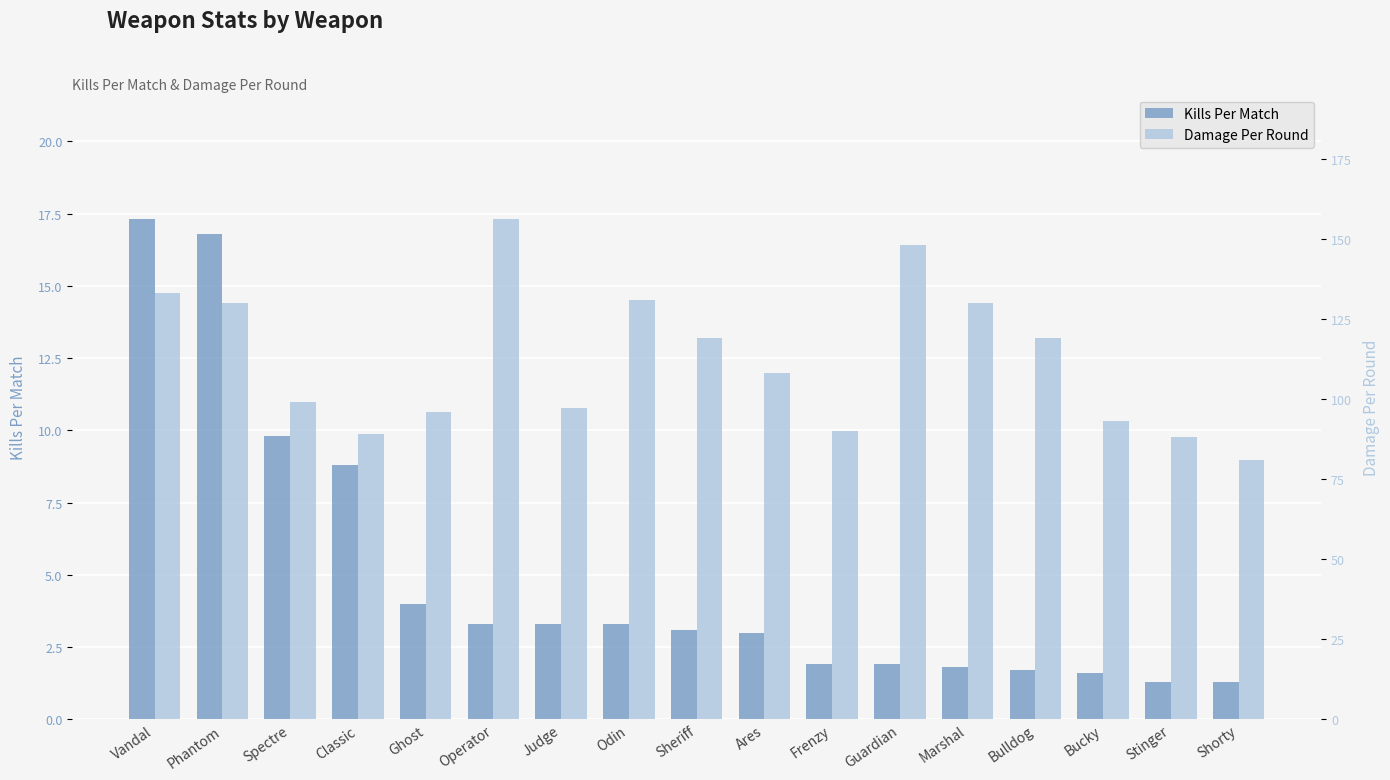

Are the bars grouped side by side (vs. stacked)?

Yes